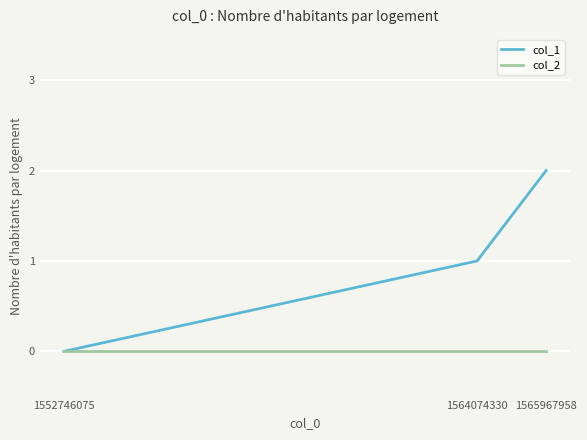

Which series changed the most between 1564074330 and 1565967958?

col_1